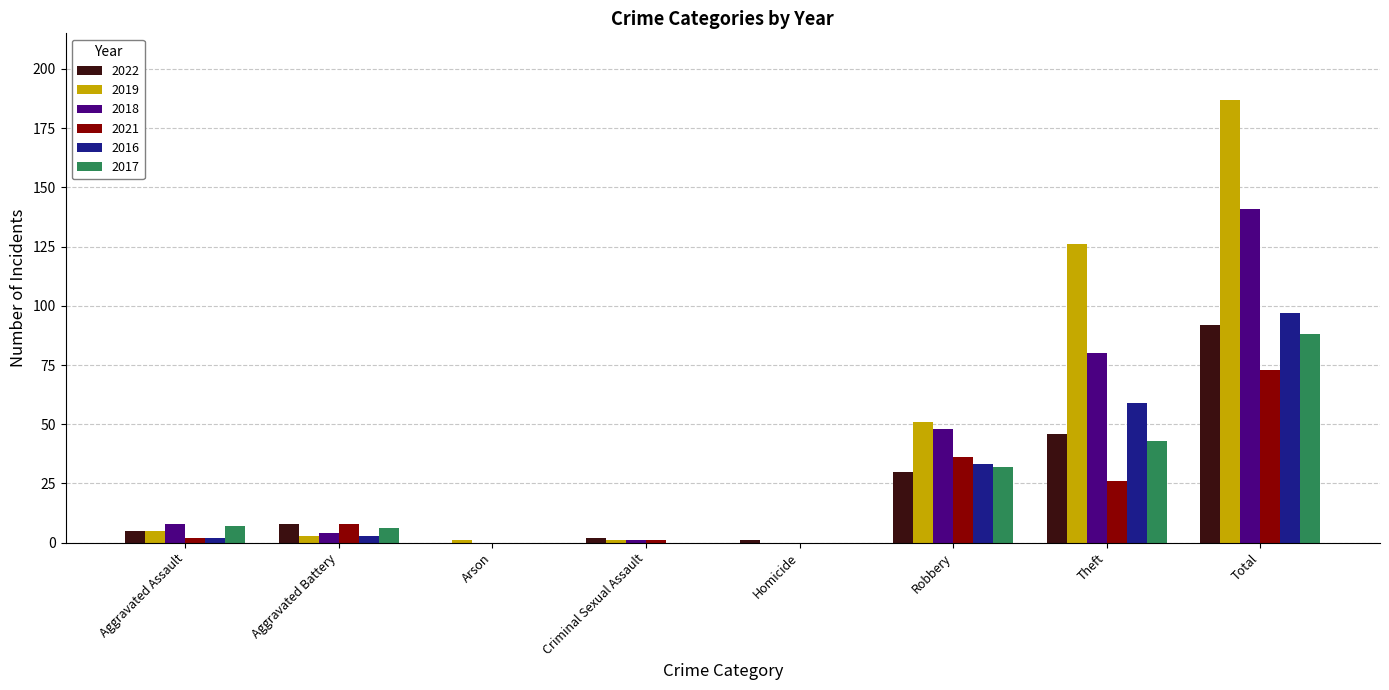

Is it true that 2018 equals 92 at Homicide?

False